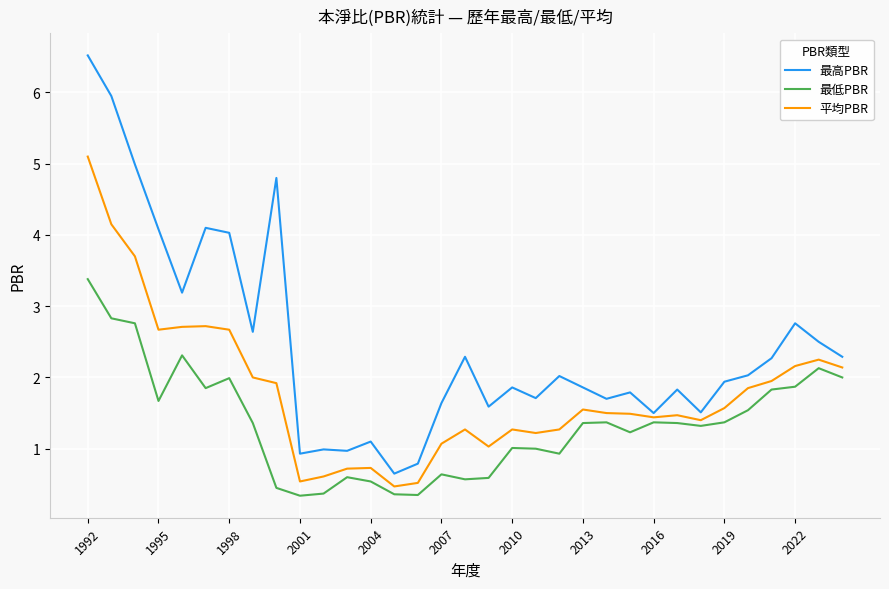

True or false: 平均PBR has more than 0 points higher than both neighbors.

True